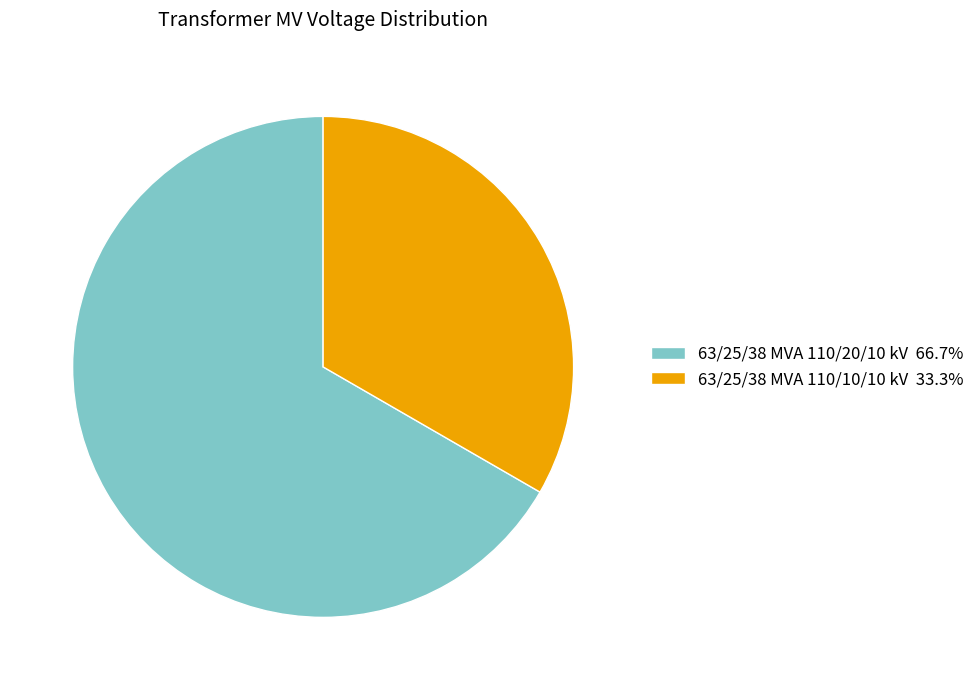

How many segments does this pie chart have?

2